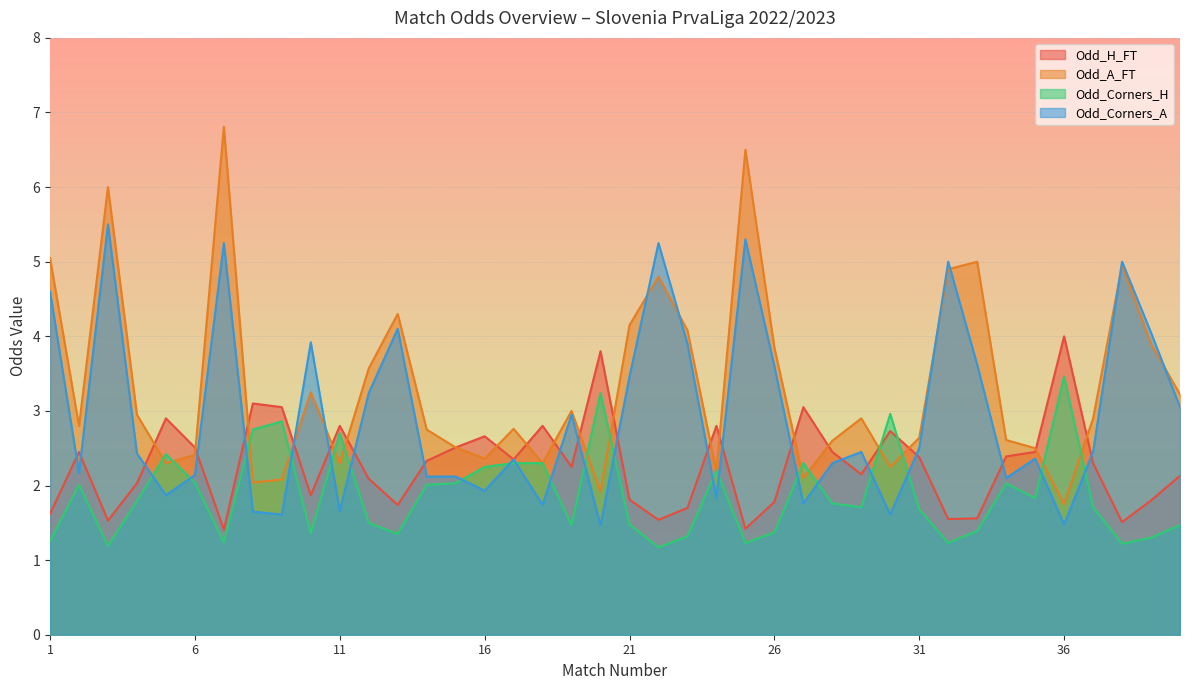

What is the value of the Odd_Corners_A point at the 24th from the left?

1.8